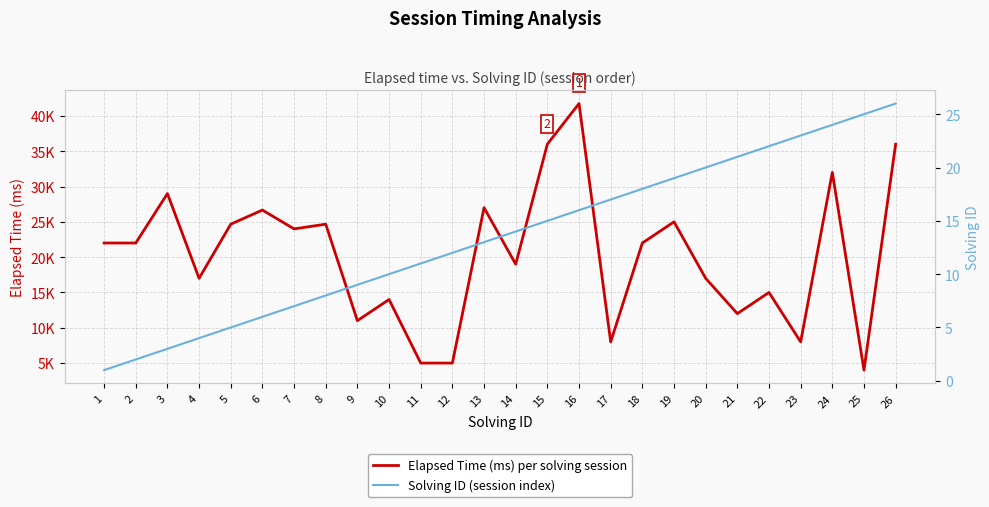

Reading left to right, transcribe all the data shown in this chart.

Elapsed Time (ms) per solving session: 1=22000	2=22000	3=29000	4=17000	5=24666	6=26666	7=24000	8=24666	9=11000	10=14000	11=5000	12=5000	13=27000	14=19000	15=36000	16=41750	17=8000	18=22000	19=25000	20=17000	21=12000	22=15000	23=8000	24=32000	25=4000	26=36000
Solving ID (session index): 1=1	2=2	3=3	4=4	5=5	6=6	7=7	8=8	9=9	10=10	11=11	12=12	13=13	14=14	15=15	16=16	17=17	18=18	19=19	20=20	21=21	22=22	23=23	24=24	25=25	26=26